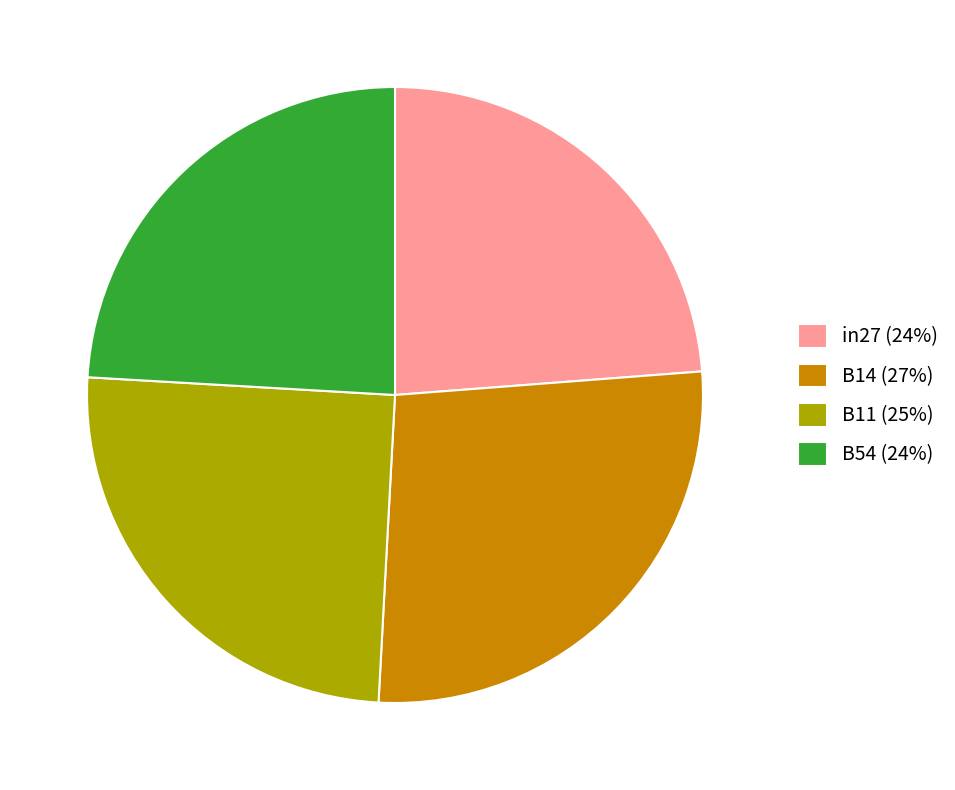

Does any single category account for the majority?

No